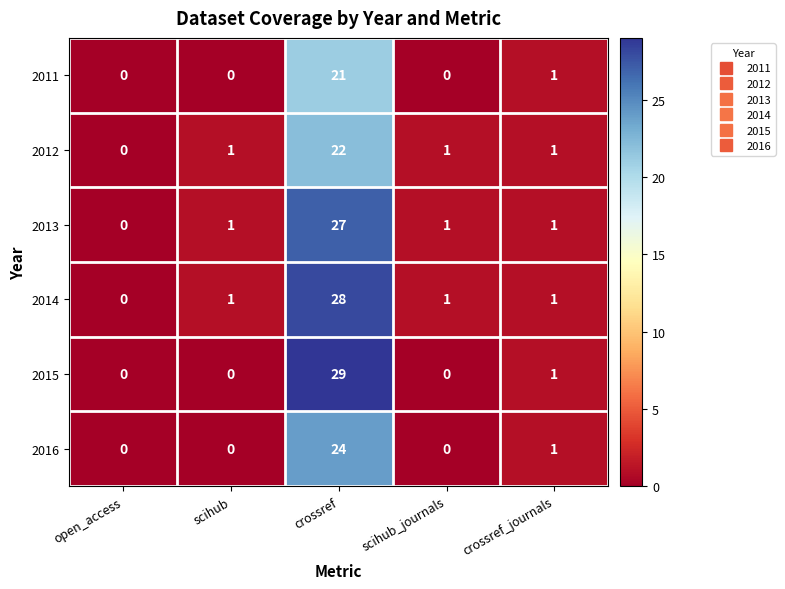

Where is 2011 nearest to the value 10?

crossref_journals